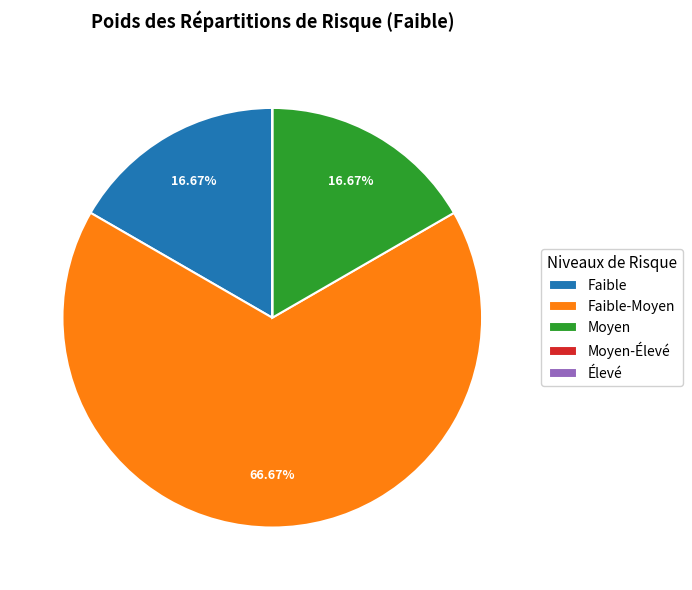

What is the largest slice in the pie chart?

Faible-Moyen